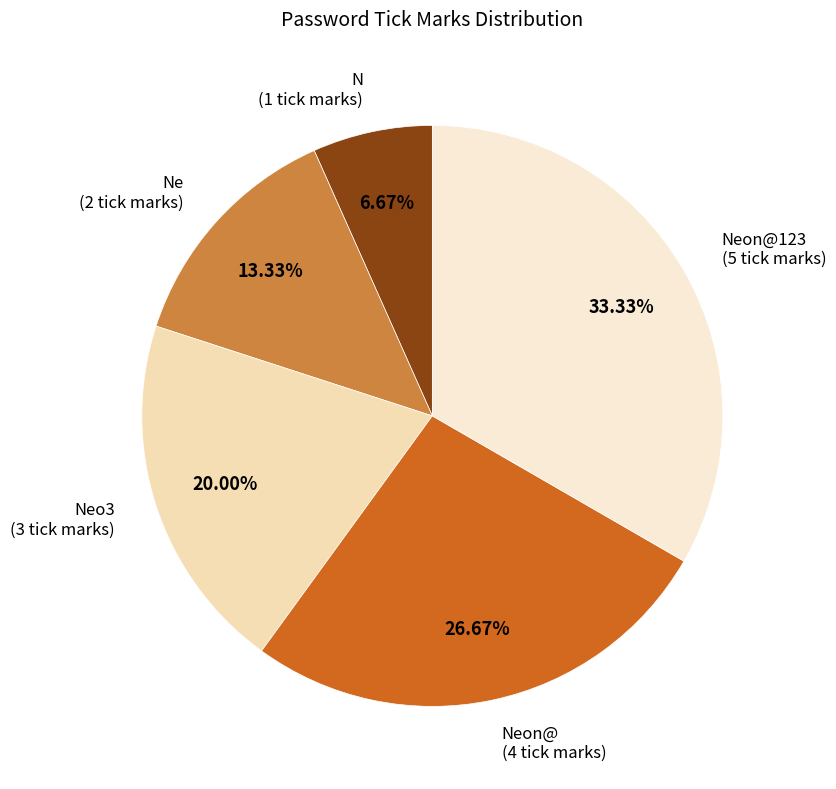

What is the smallest slice in the pie chart?

N